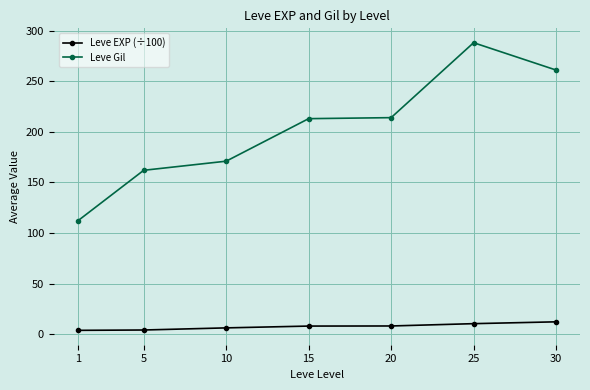

The Leve Gil series shows 213.0 at 15. True or false?

True